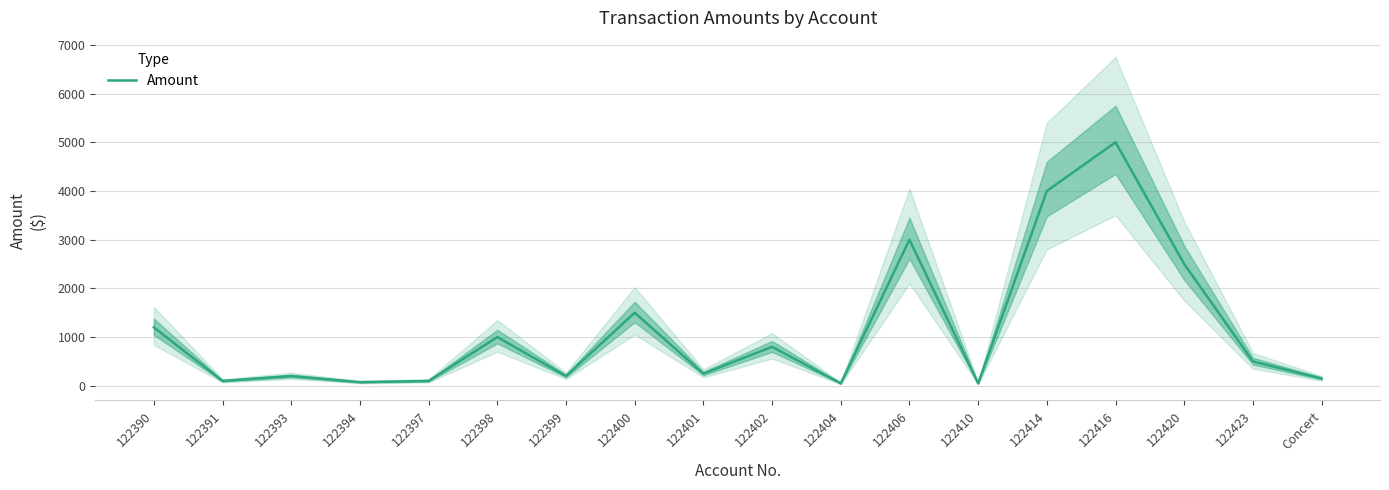

What position from the left is 122404?

11